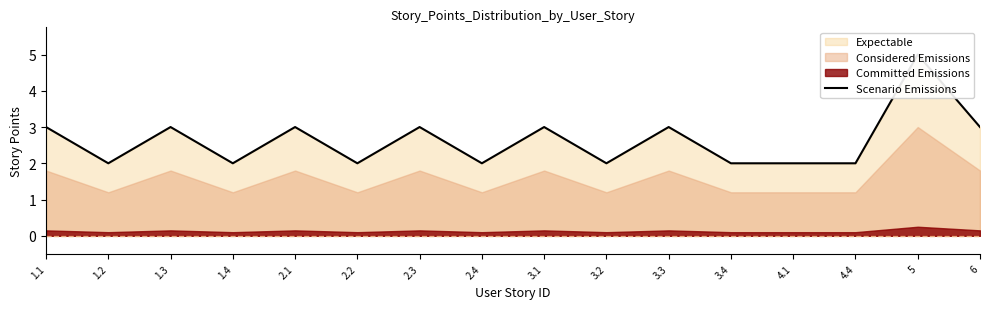

List the labels in order of value, largest first.

5, 1.1, 1.3, 2.1, 2.3, 3.1, 3.3, 6, 1.2, 1.4, 2.2, 2.4, 3.2, 3.4, 4.1, 4.4